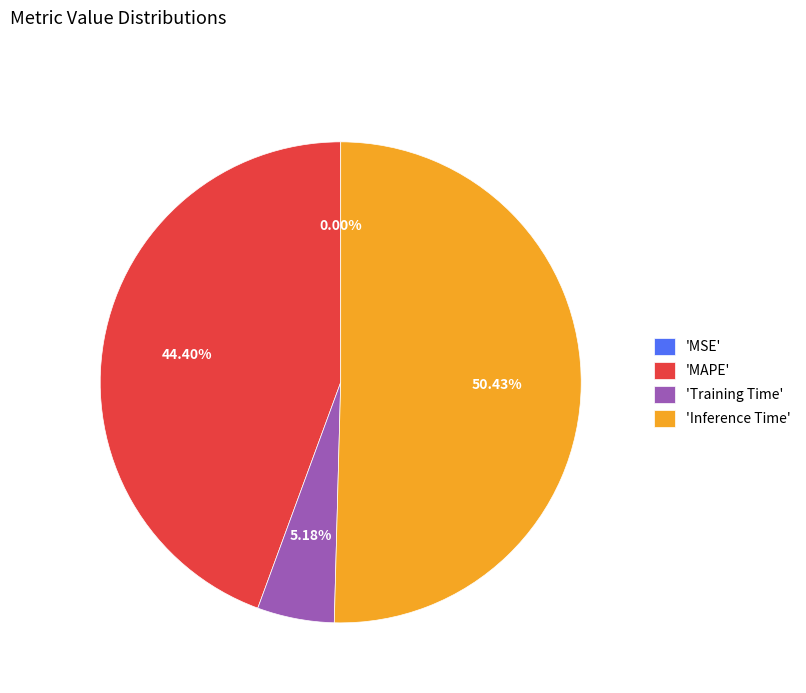

Which slice is the largest?

'Inference Time'